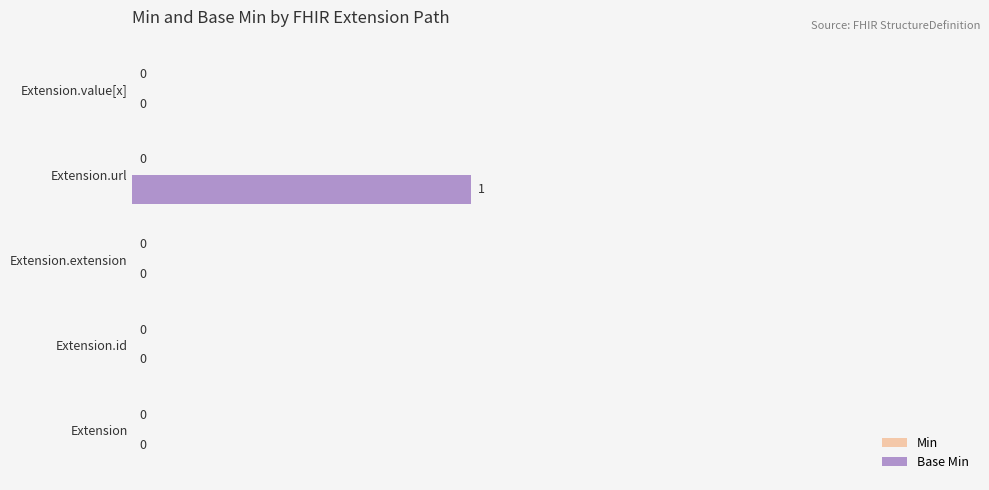

At which category does the chart reach its peak across all series?

Extension.url